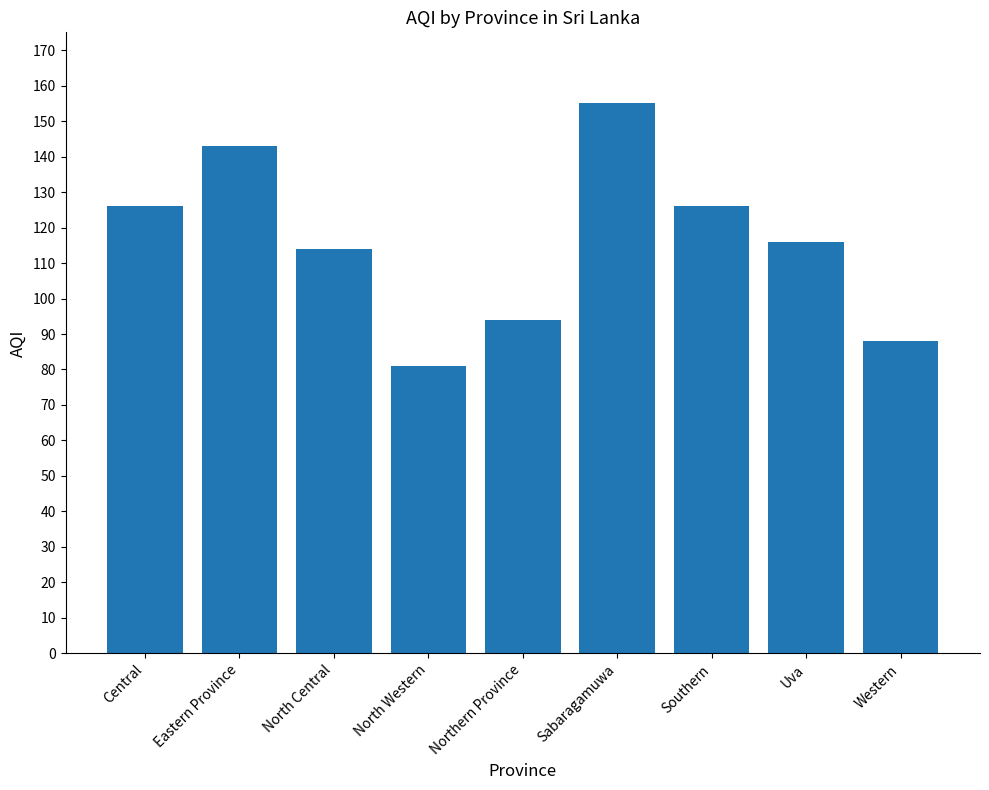

What is the change in value from Sabaragamuwa to Southern?

-29